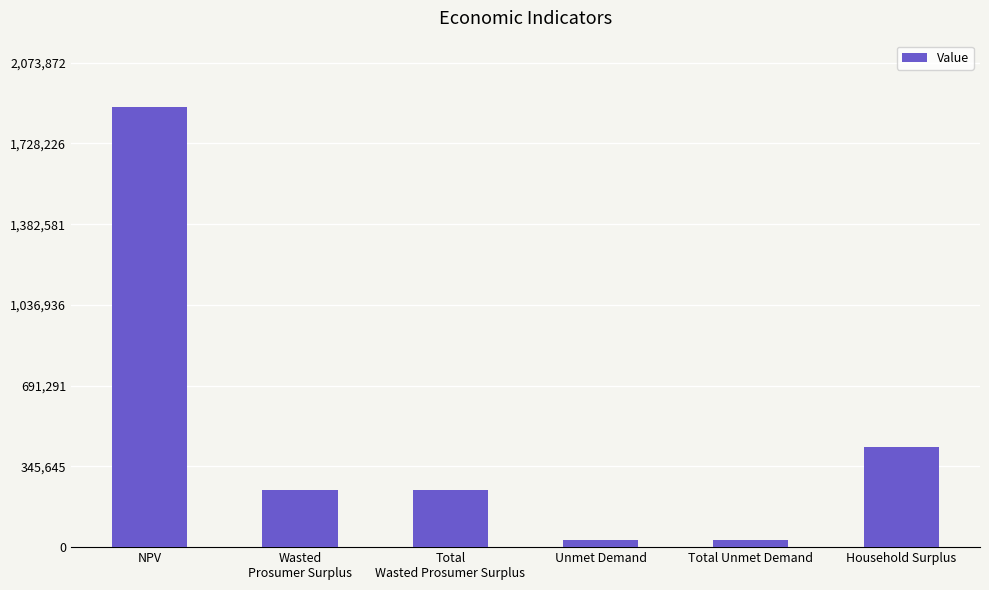

What is the label of the 5th bar from the left?

Total Unmet Demand